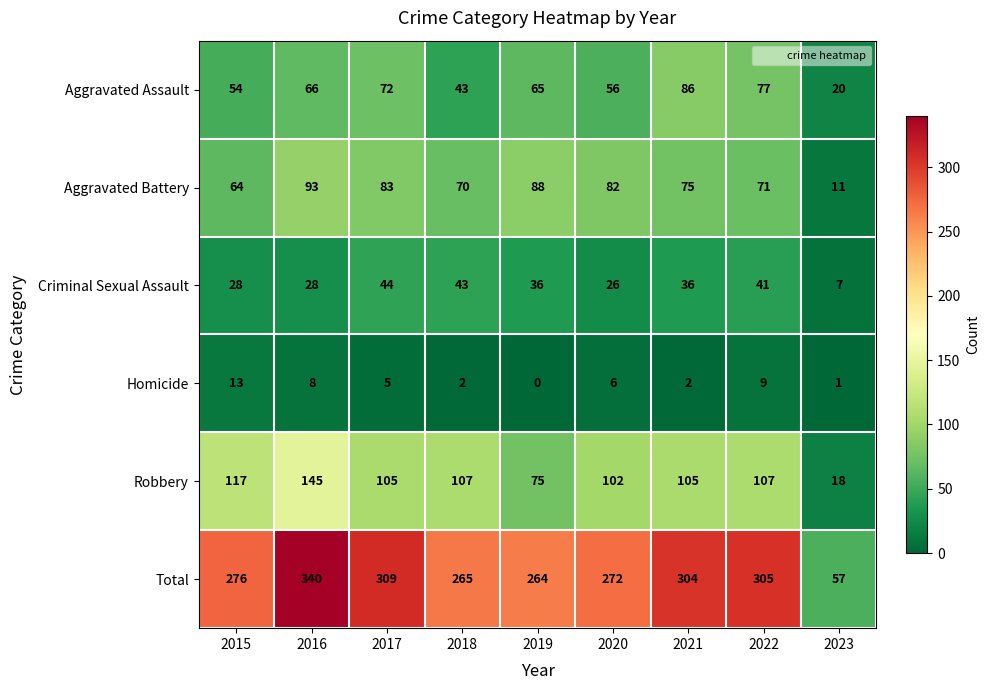

What is the difference between the Robbery values at 2017 and 2023?

87